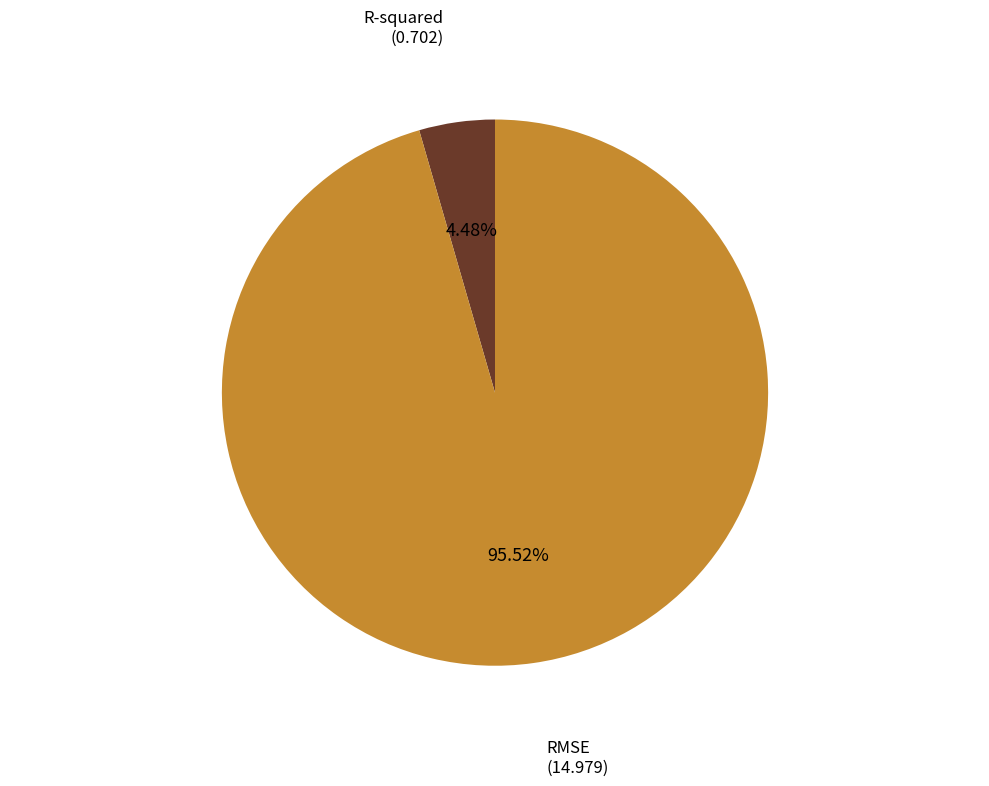

Rank the categories by value from lowest to highest.

R-squared, RMSE